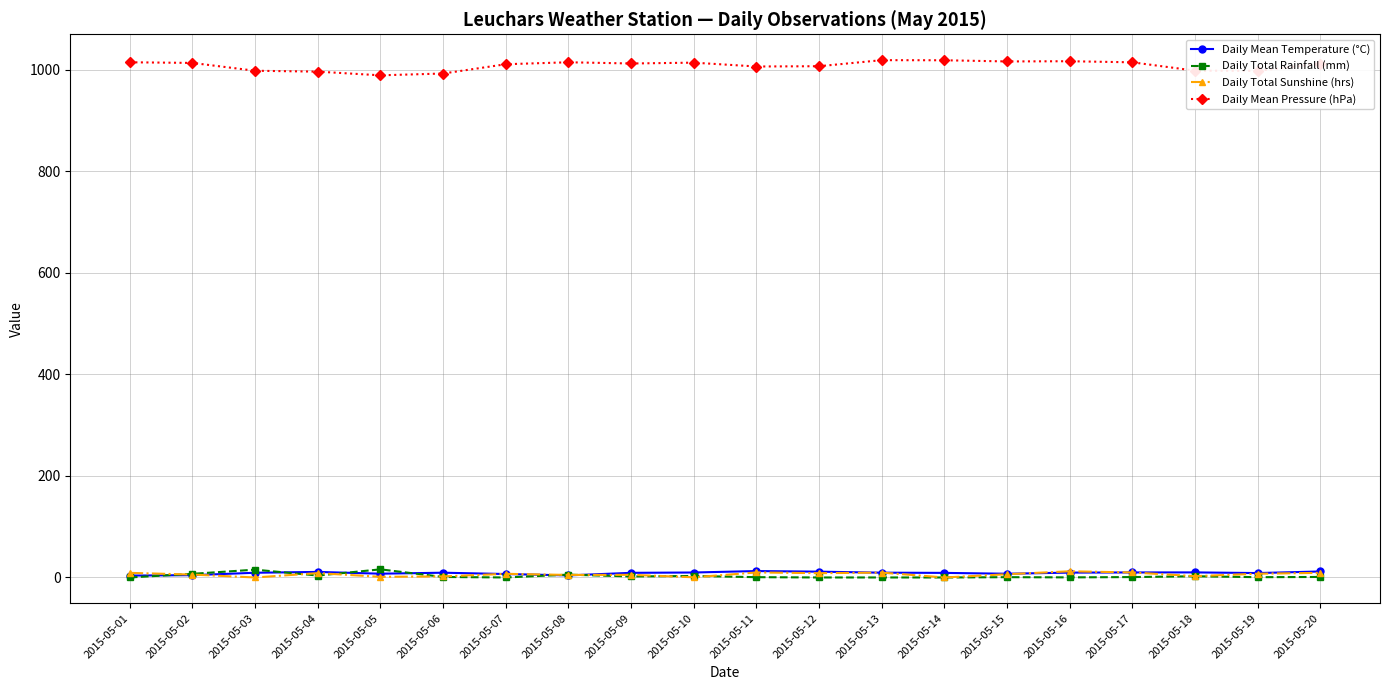

What is the total value across all series at 2015-05-12?

1026.6